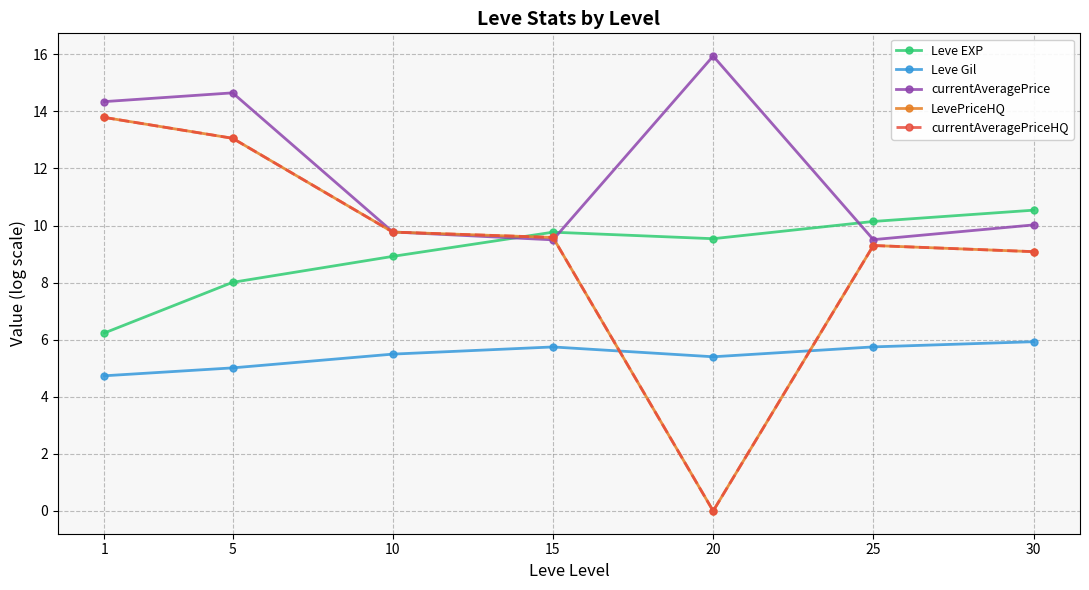

What is the lowest value of the Leve Gil series?

4.7